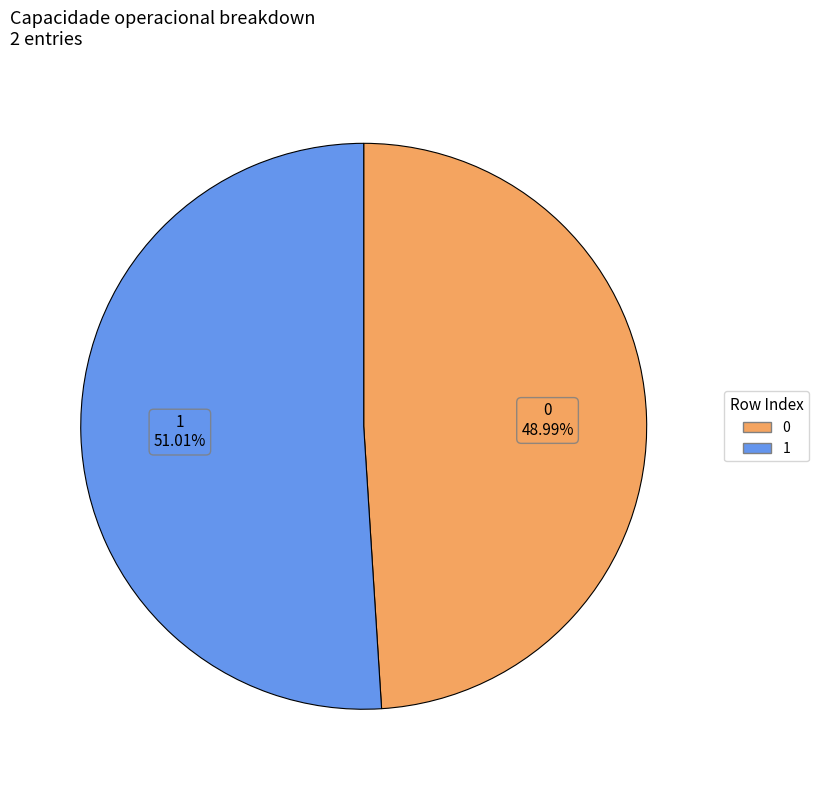

Approximately how many times larger is the value at 0 compared to 1?

1.0